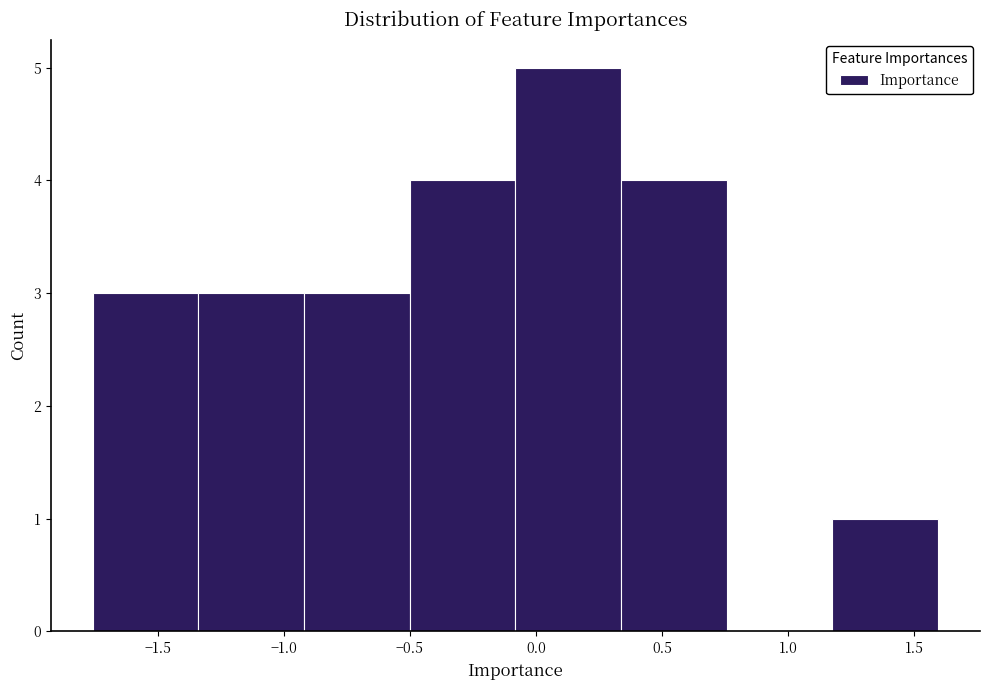

Over which range of the x-axis is the bar tallest?

-0.10 to 0.35